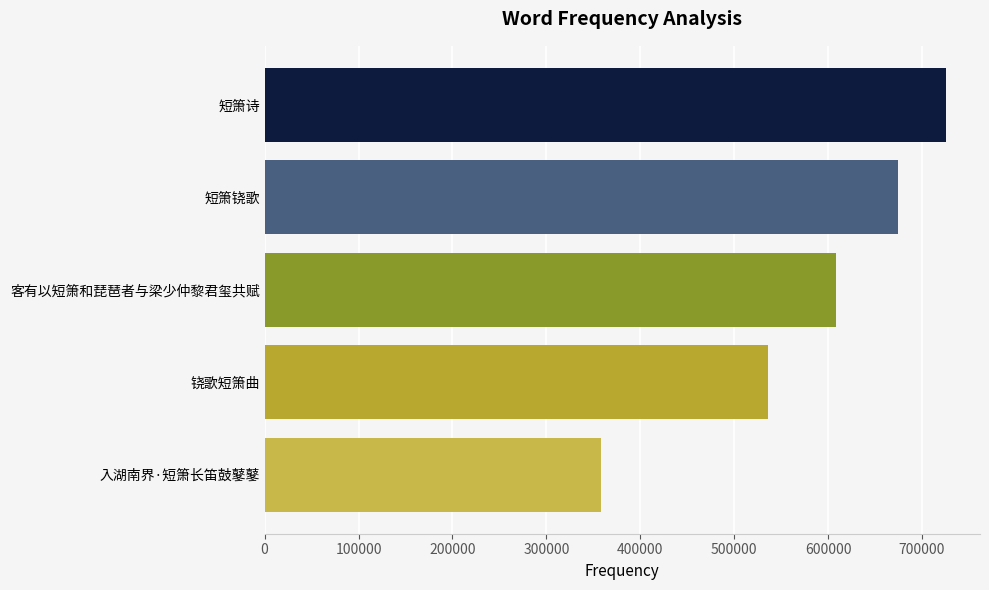

Reading bottom to top, transcribe all the data shown in this chart.

358509	536064	608972	674939	725536